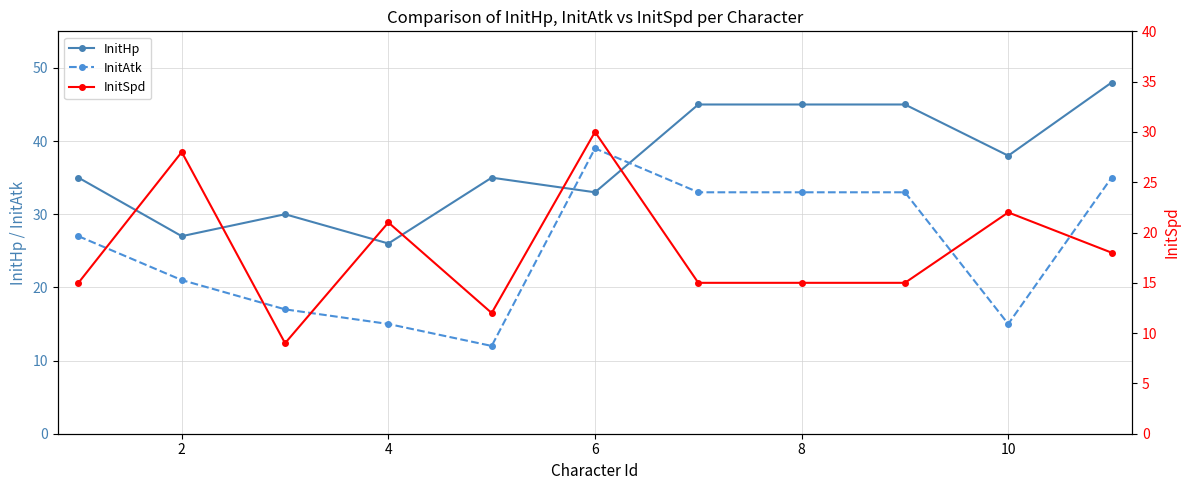

At how many categories does at least one series exceed 22?

11